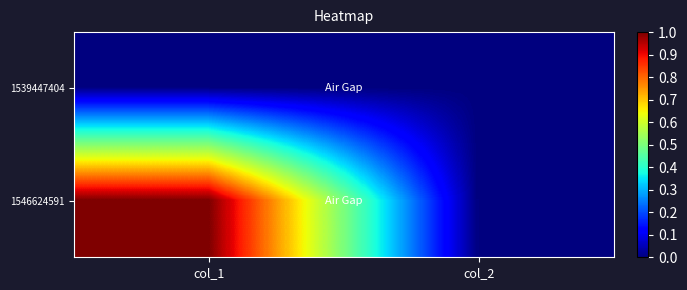

Reading right to left, what are all the values shown in this chart?

1539447404: col_2=0	col_1=0
1546624591: col_2=0	col_1=1